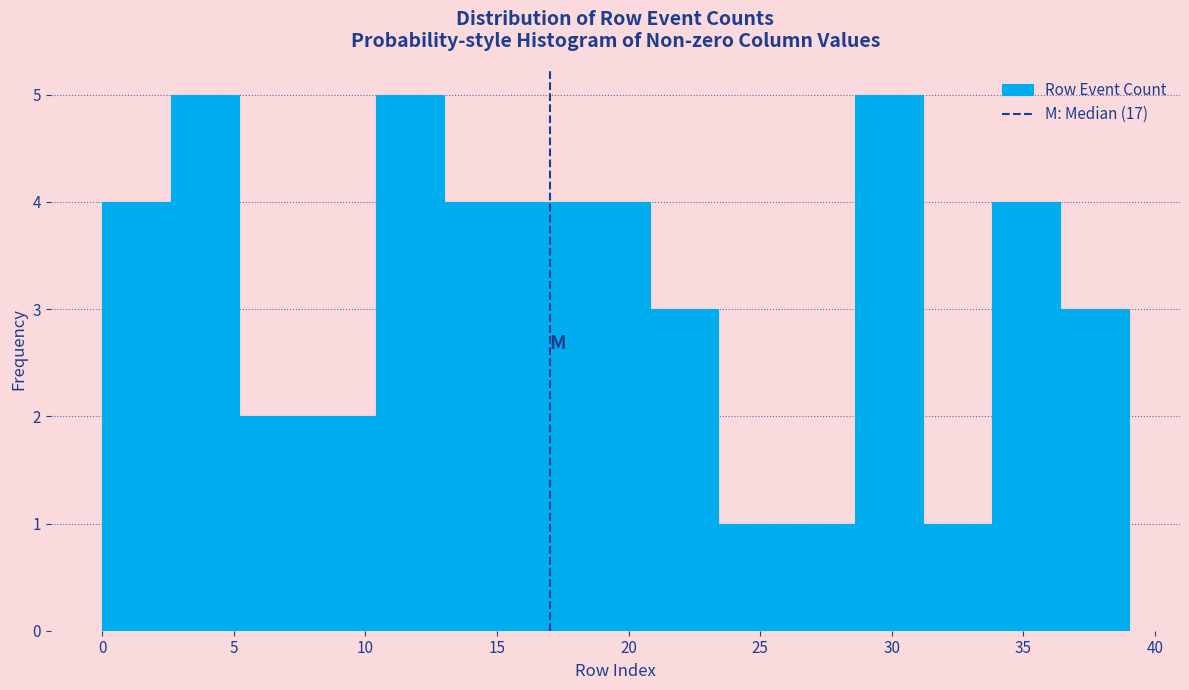

How tall is the bar that spans 20.8 to 23.4 on the x-axis? Neither the bar edges nor the heights are printed on the chart, so give them approximately, as read against the axes.

3